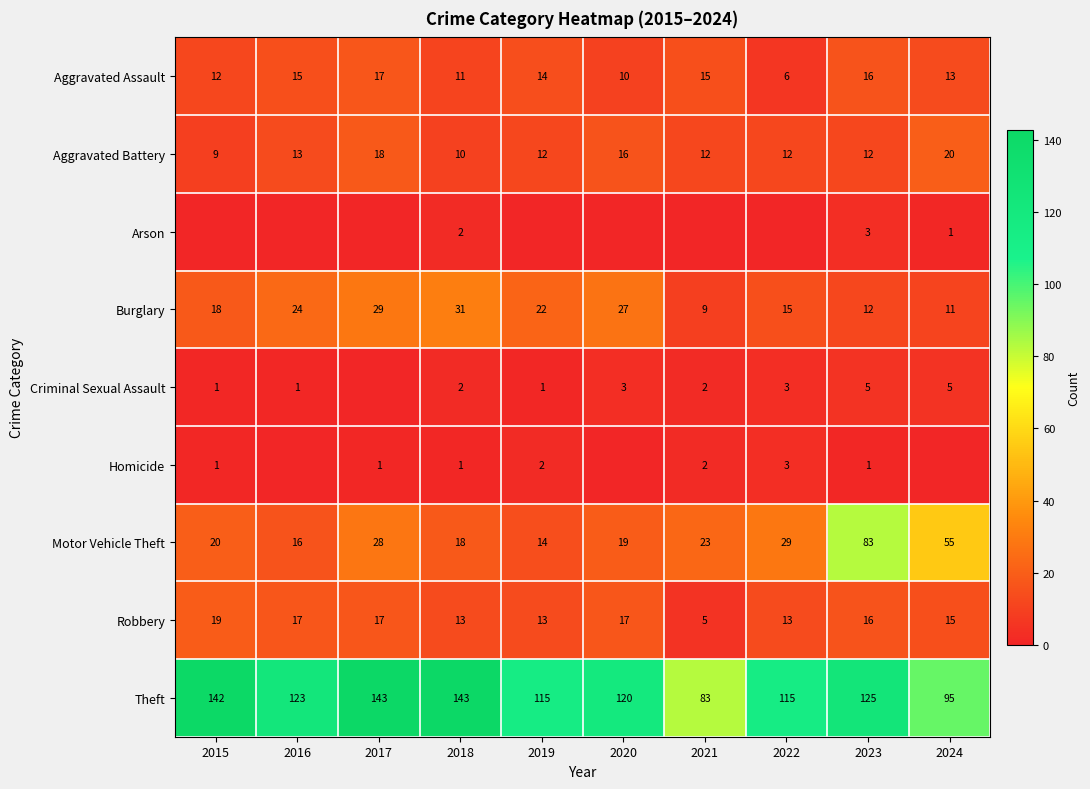

What is the difference between the Robbery values at 2022 and 2016?

4